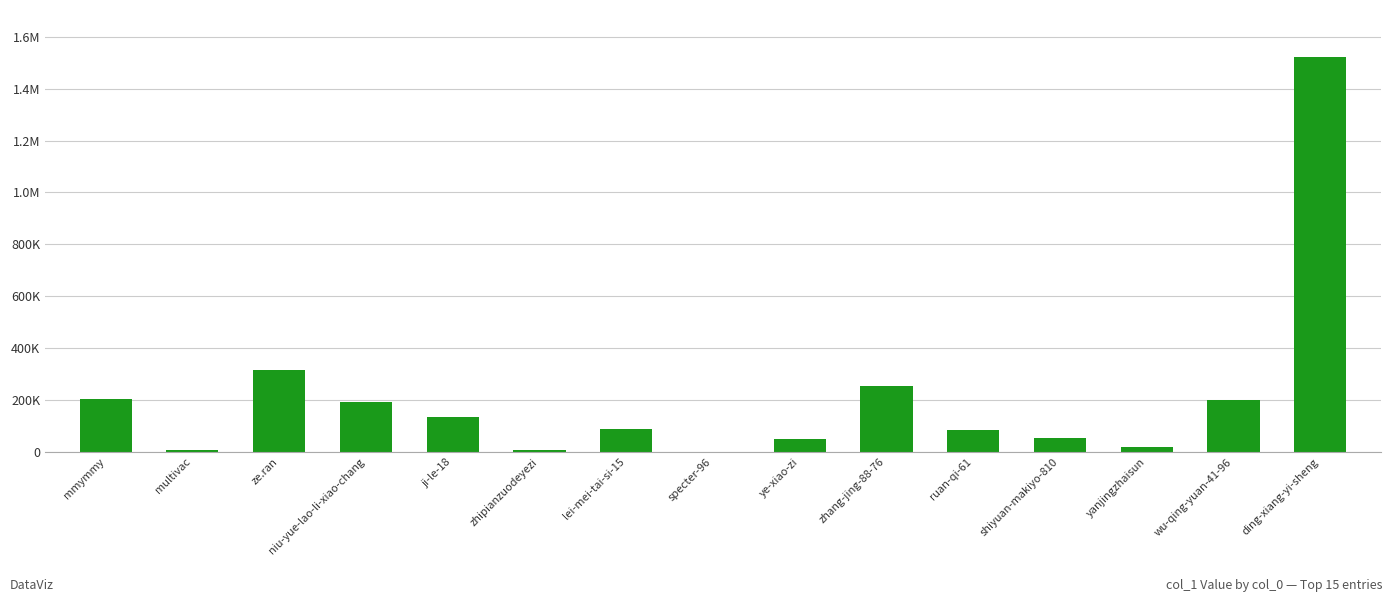

Approximately how many times larger is the value at ji-le-18 compared to mmymmy?

0.7